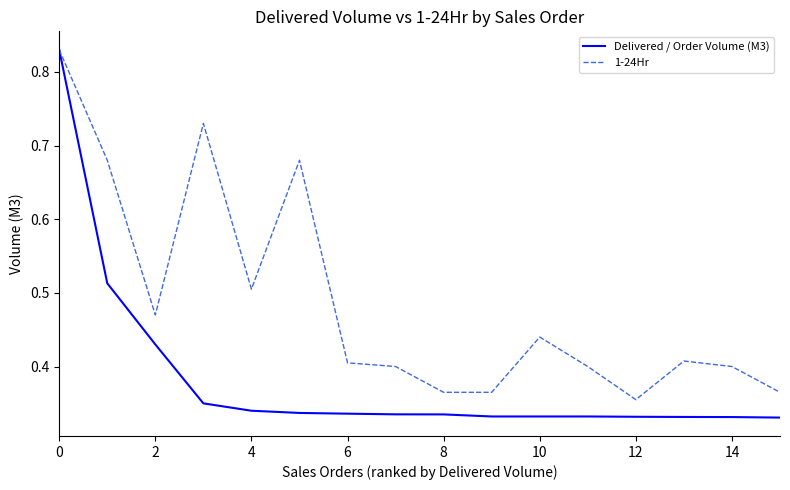

Which series has the largest total across all categories?

1-24Hr